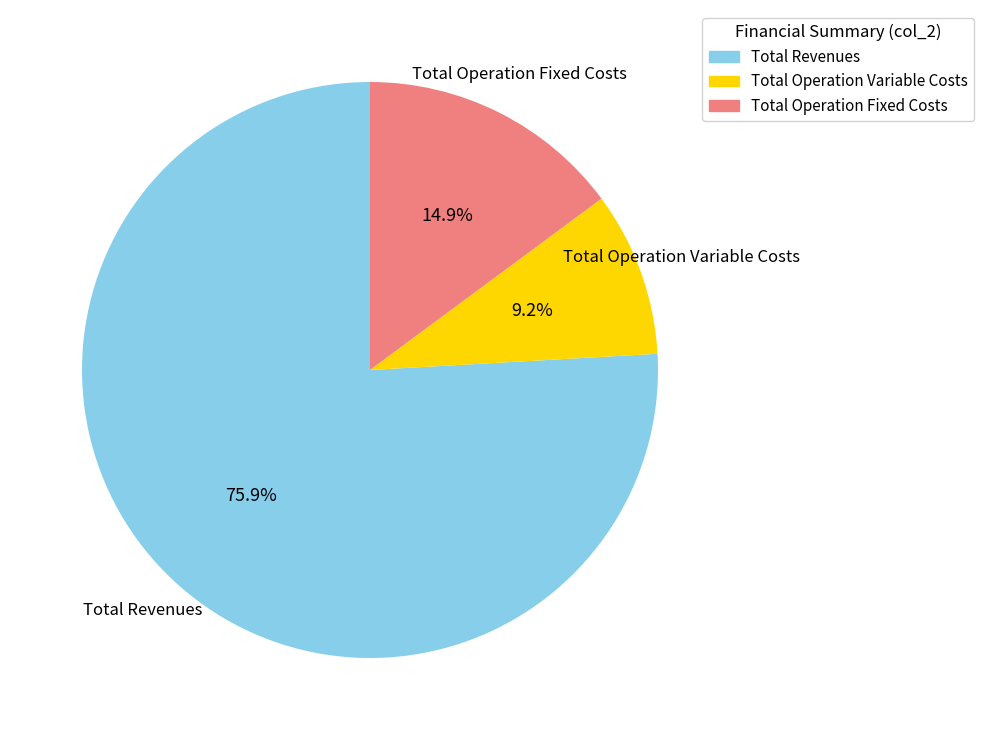

Is there a majority slice in this chart?

Yes